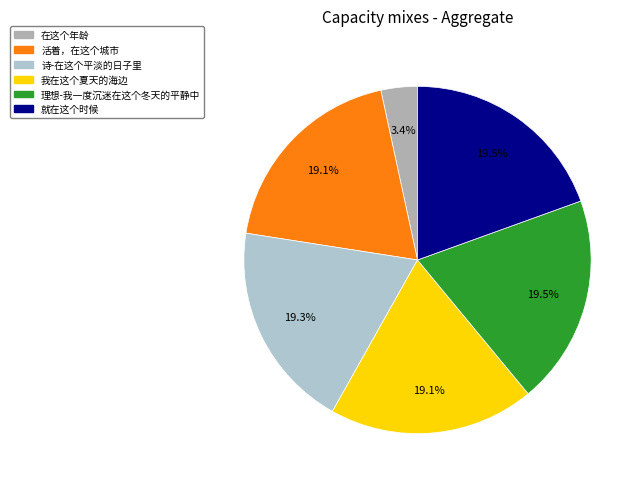

Count the number of slices in the pie.

6